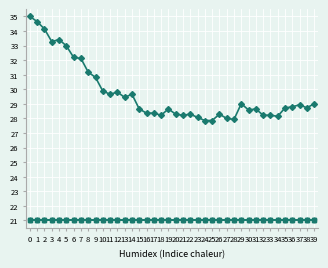

What is the spread (max minus min) of values at 35?

7.7